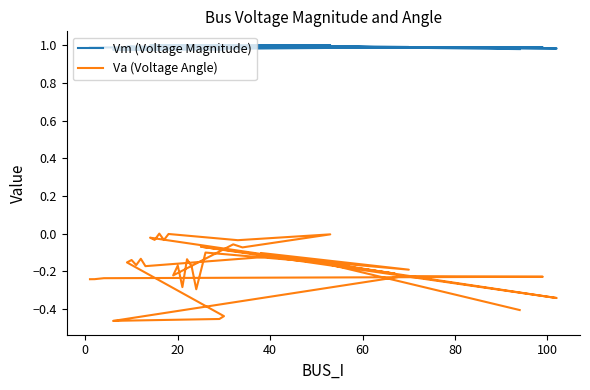

What is the label of the 5th point from the left?

60